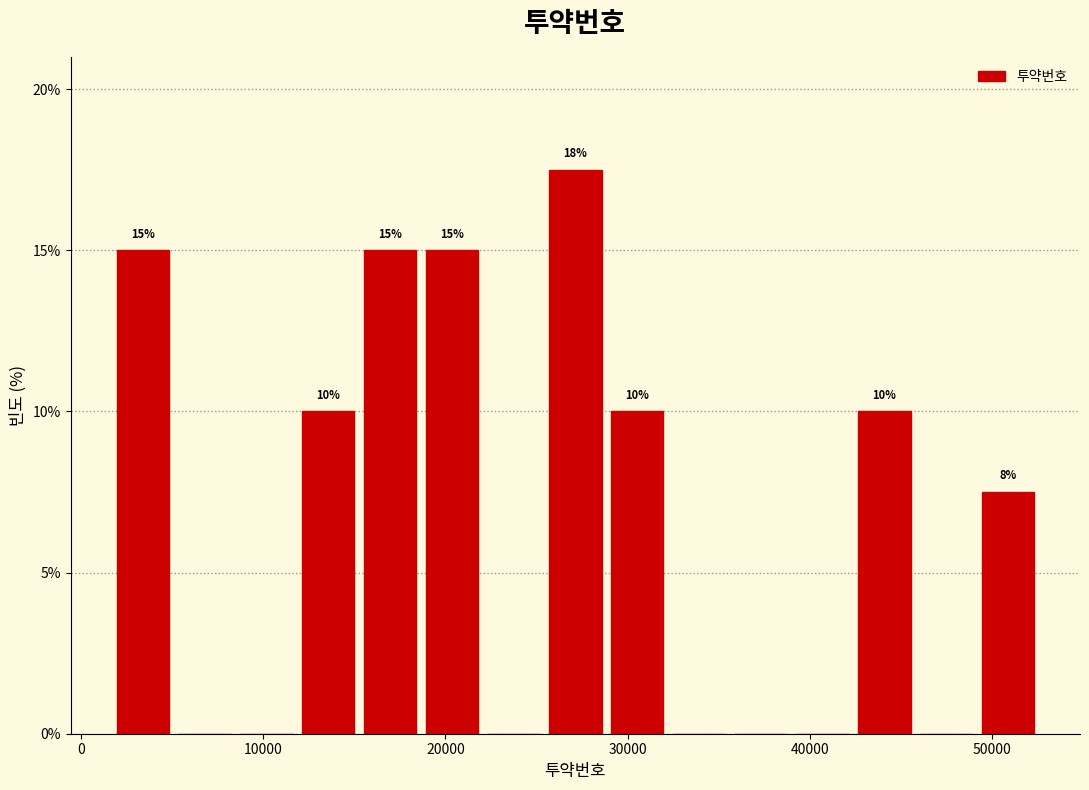

Read against the x-axis, roughly where is the centre of the tallest bar?

27000